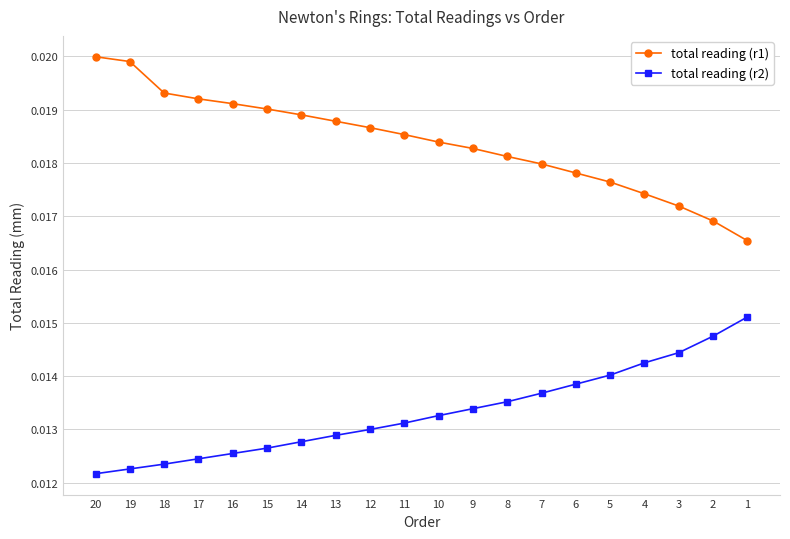

What is the sum of all total reading (r2) values?

0.3